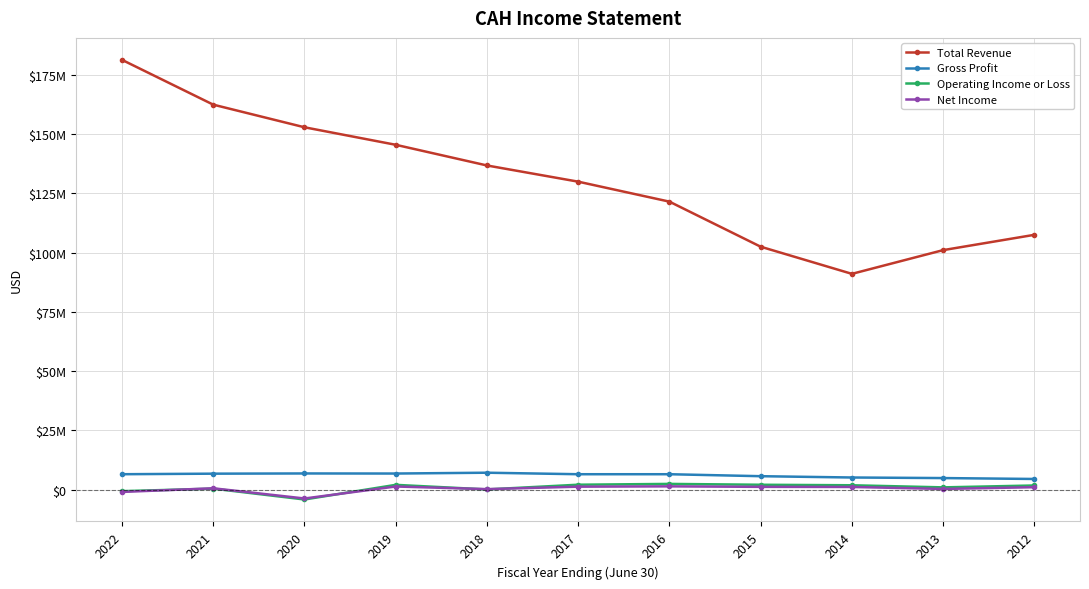

What are all the series names shown in the legend?

Total Revenue, Gross Profit, Operating Income or Loss, Net Income